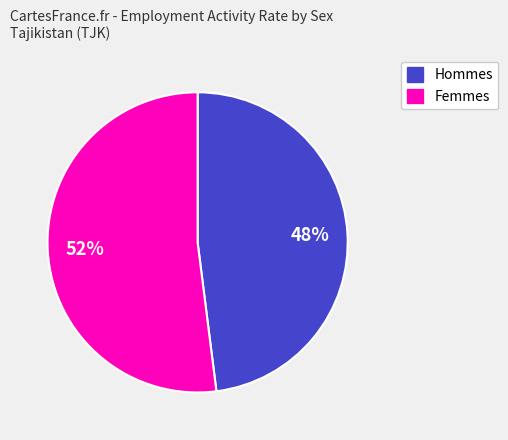

Do Femmes and Hommes together represent more than half of the pie?

Yes